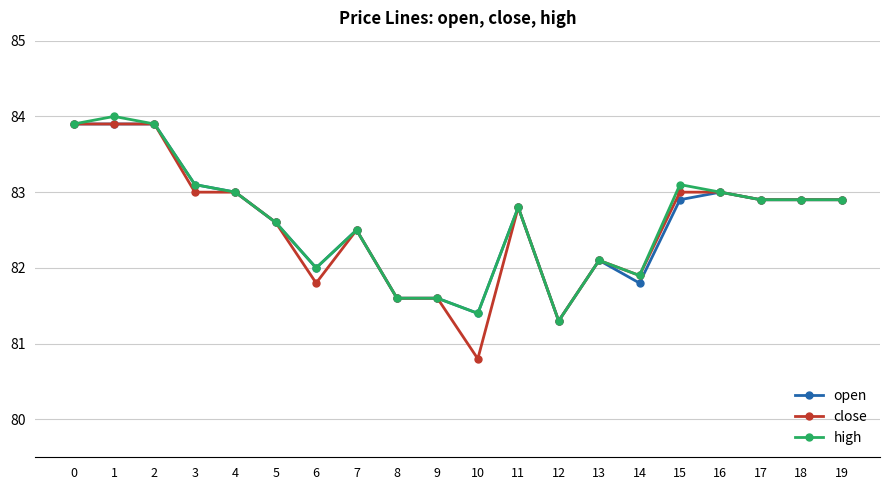

How many data points does each series have?

20